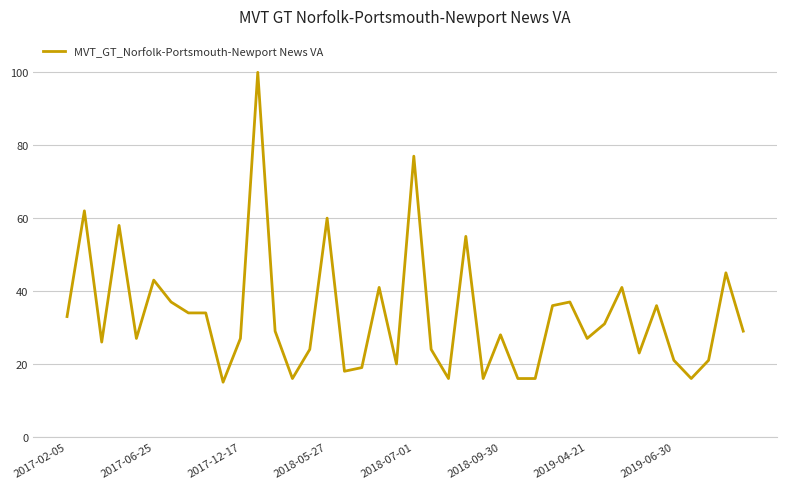

Does the chart have visible grid lines?

Yes